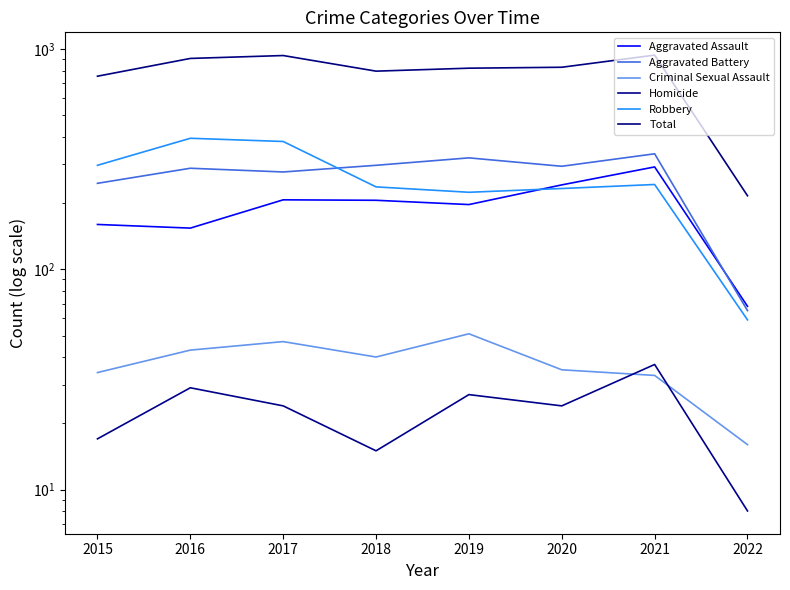

The Total series shows 533 at 2016. True or false?

False